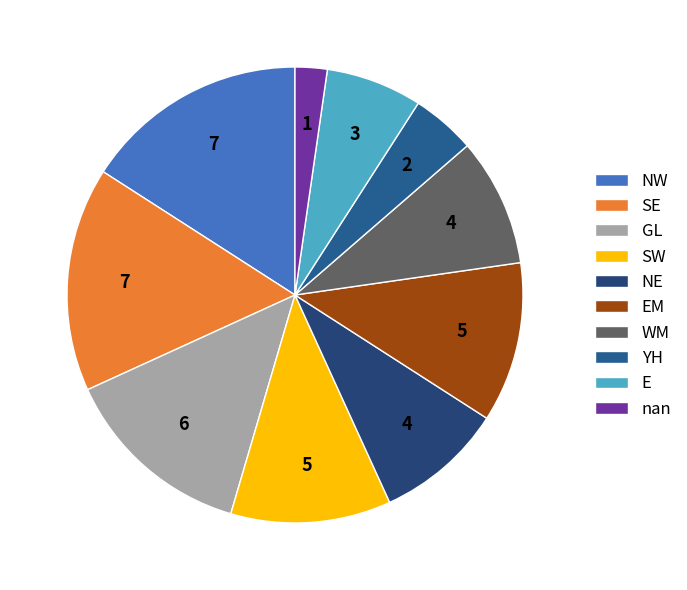

The SE slice represents 11% of the pie. True or false?

False